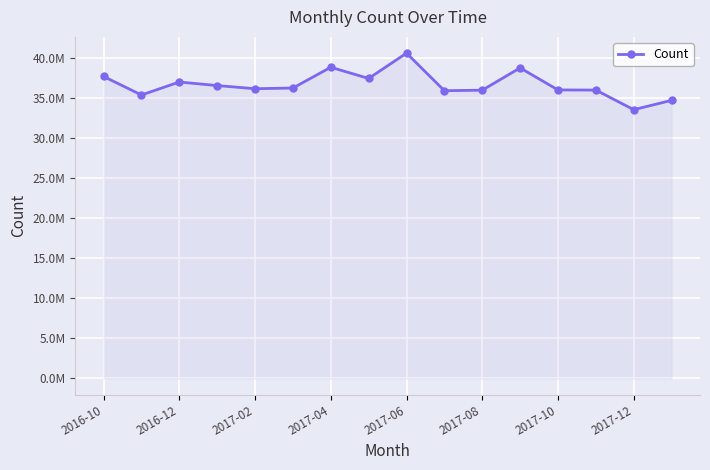

Is this an area chart (filled region under the line)?

Yes